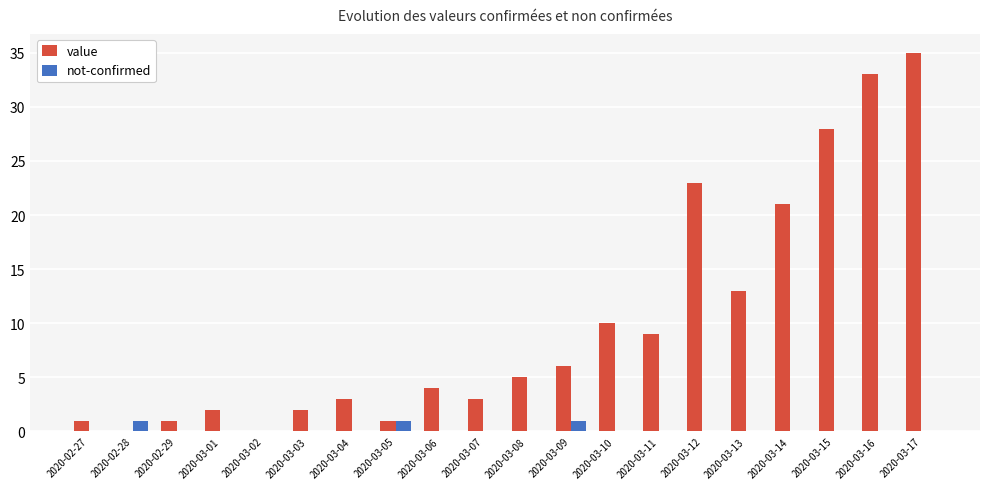

True or false: value has a value of 2 at 2020-03-03.

True